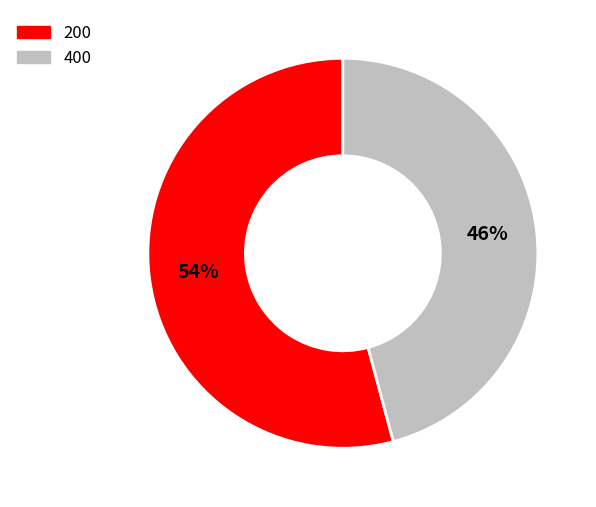

To the nearest percent, what is the average slice percentage?

50%